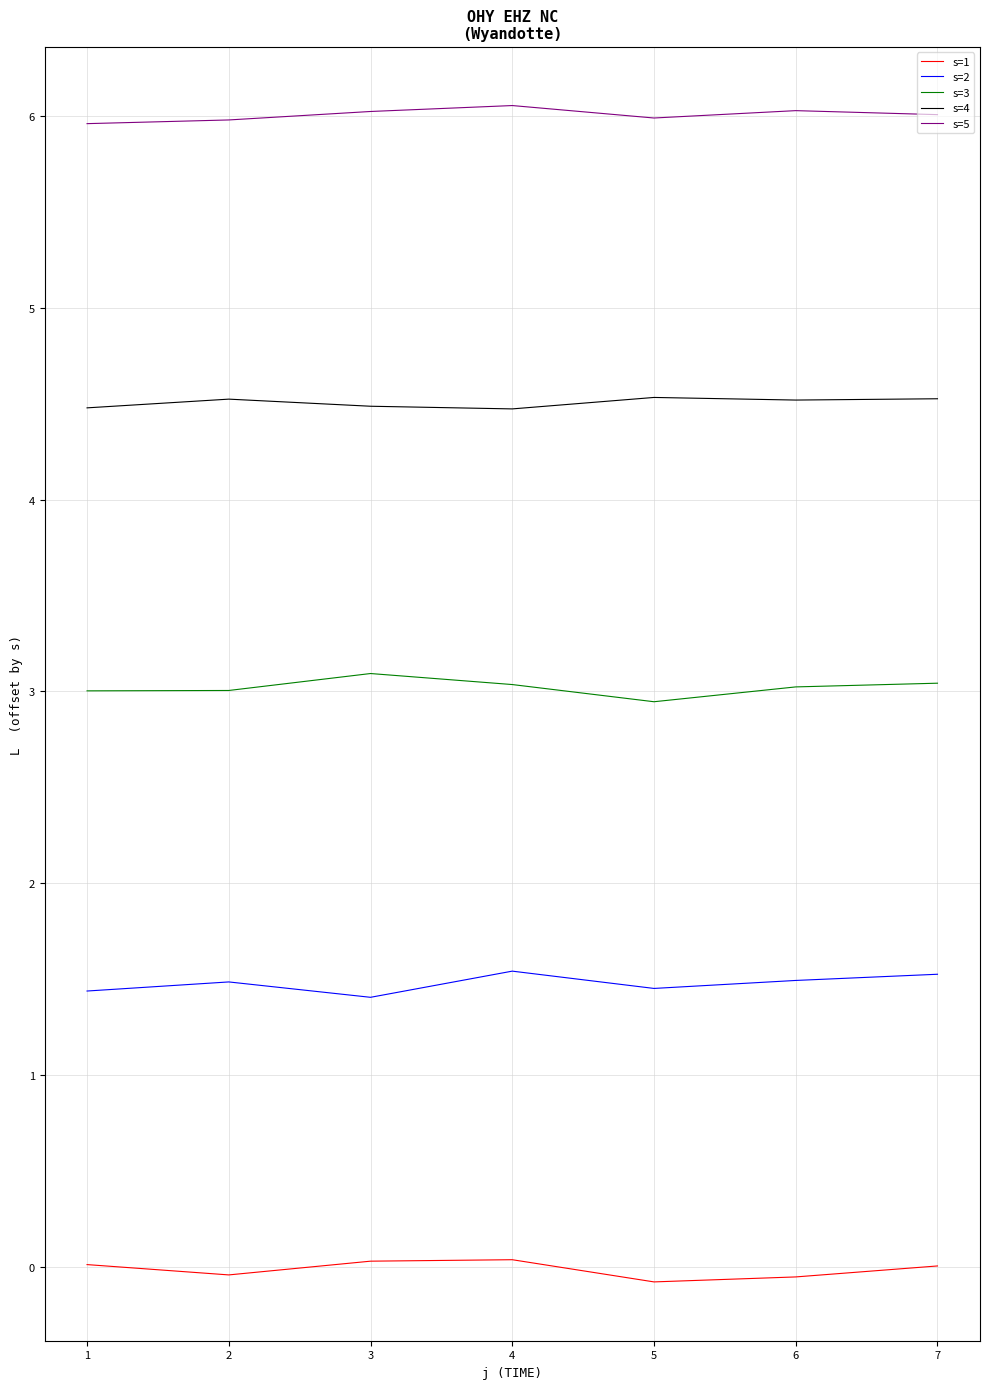

Between 2 and 5, which series saw the biggest shift?

s=3